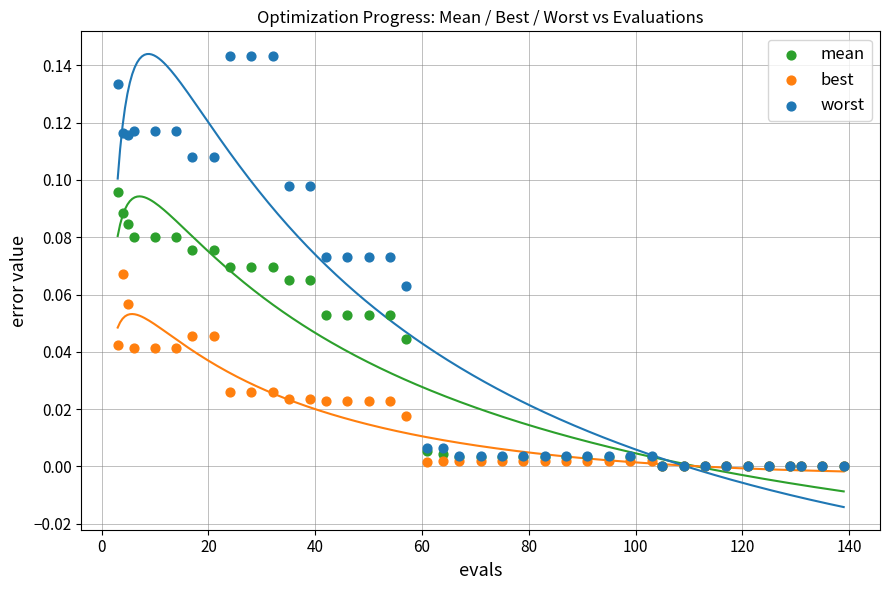

What are all the series names shown in the legend?

mean, best, worst